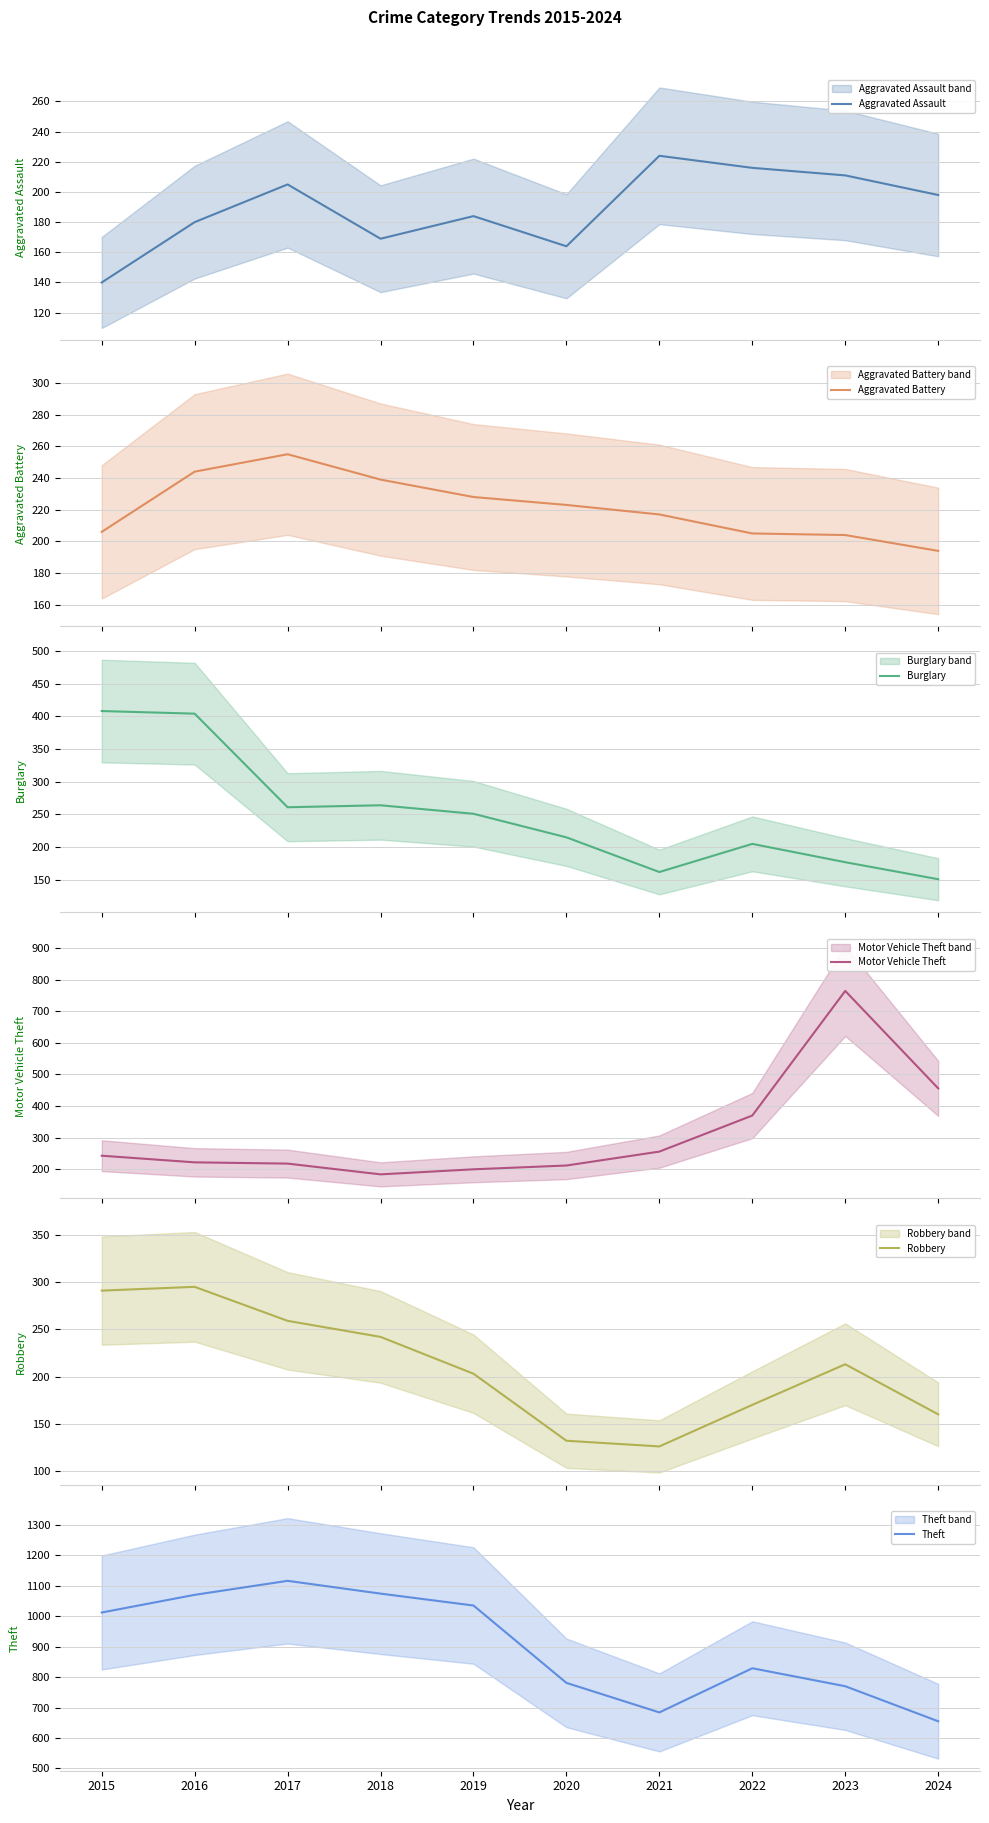

Reading right to left, what are all the values shown in this chart?

Aggravated Assault: 2024=198	2023=211	2022=216	2021=224	2020=164	2019=184	2018=169	2017=205	2016=180	2015=140
Aggravated Battery: 2024=194	2023=204	2022=205	2021=217	2020=223	2019=228	2018=239	2017=255	2016=244	2015=206
Burglary: 2024=151	2023=177	2022=205	2021=162	2020=215	2019=251	2018=264	2017=261	2016=404	2015=408
Motor Vehicle Theft: 2024=456	2023=764	2022=370	2021=256	2020=212	2019=200	2018=184	2017=218	2016=222	2015=243
Robbery: 2024=160	2023=213	2022=170	2021=126	2020=132	2019=203	2018=242	2017=259	2016=295	2015=291
Theft: 2024=655	2023=770	2022=829	2021=684	2020=781	2019=1035	2018=1074	2017=1116	2016=1070	2015=1012